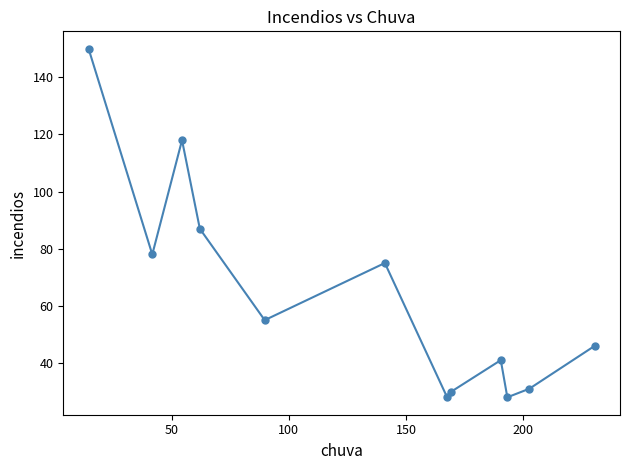

What is the difference between the maximum and minimum values?

122